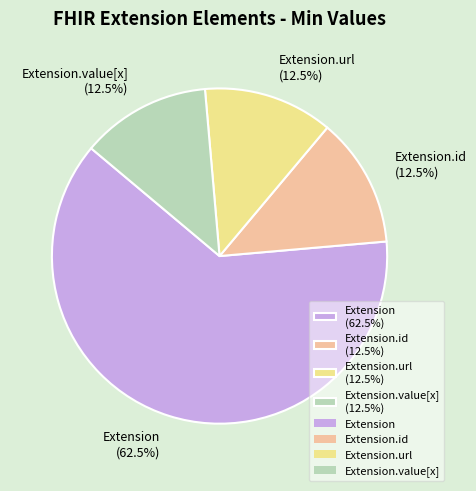

Which slice is the largest?

Extension (62.5%)